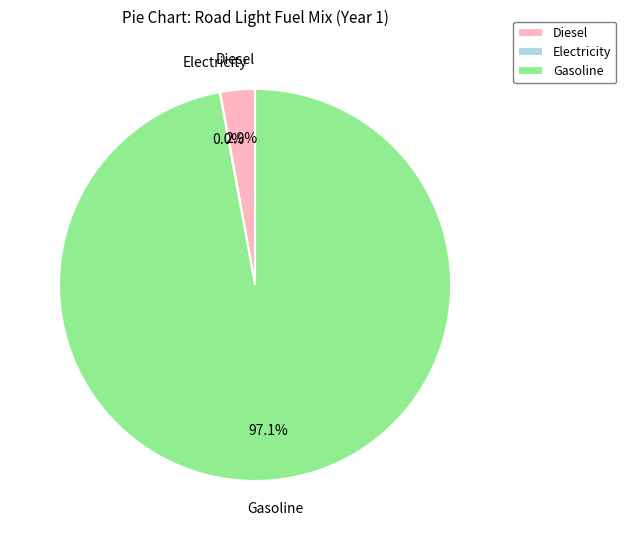

Which slice is the largest?

Gasoline